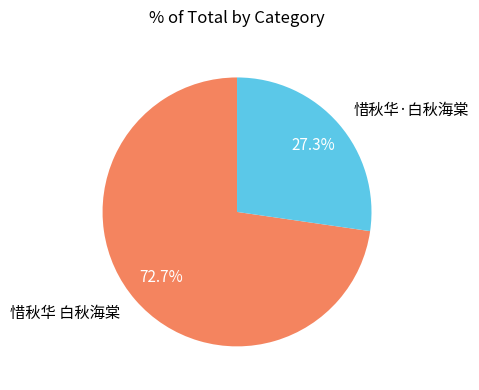

Which has a higher value, 惜秋华·白秋海棠 or 惜秋华 白秋海棠?

惜秋华 白秋海棠